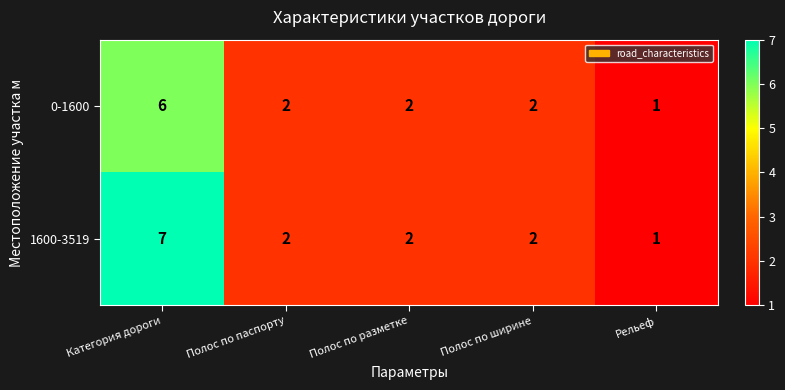

Which series has the largest total across all categories?

1600-3519